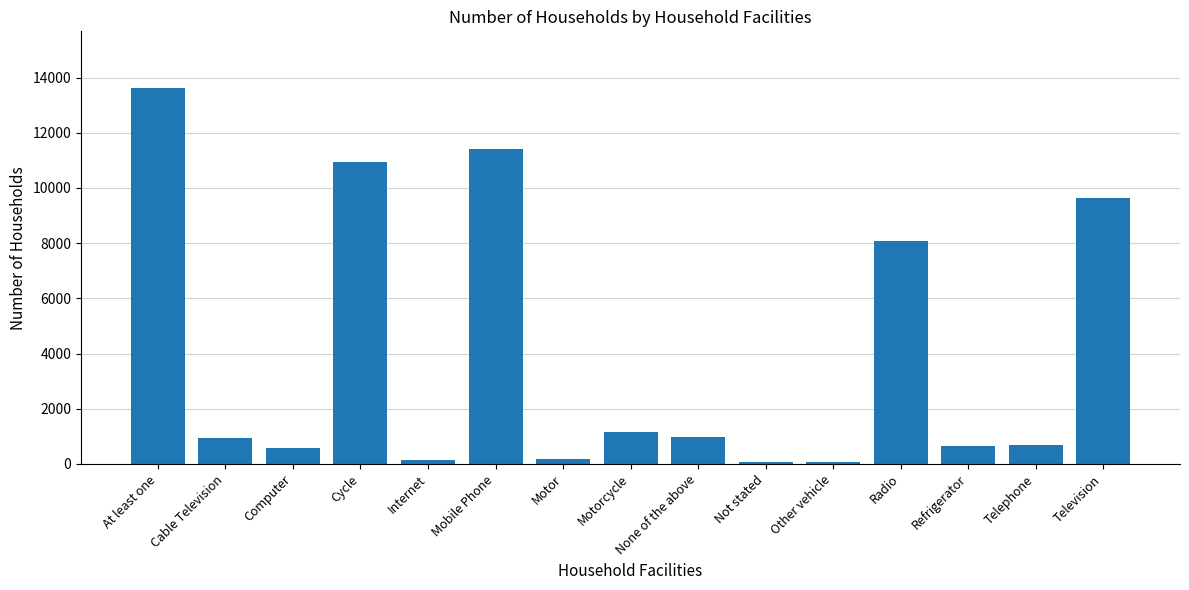

What is the label of the 3rd bar from the right?

Refrigerator